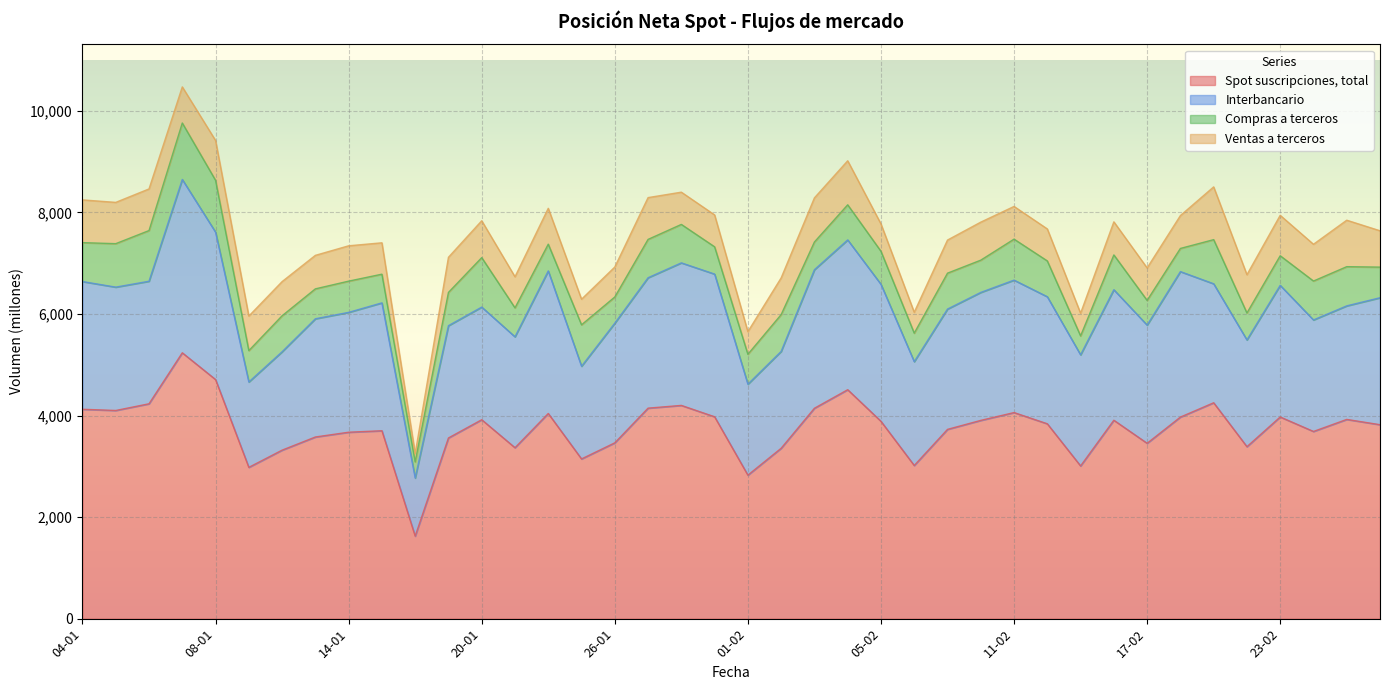

What is the label of the 11th point from the right?

12-02